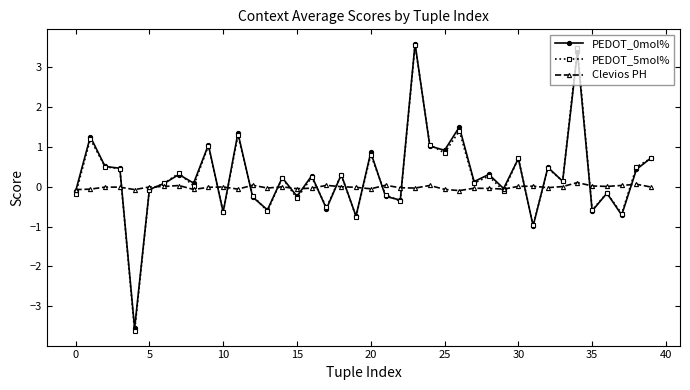

What is the smallest value displayed?

-3.6